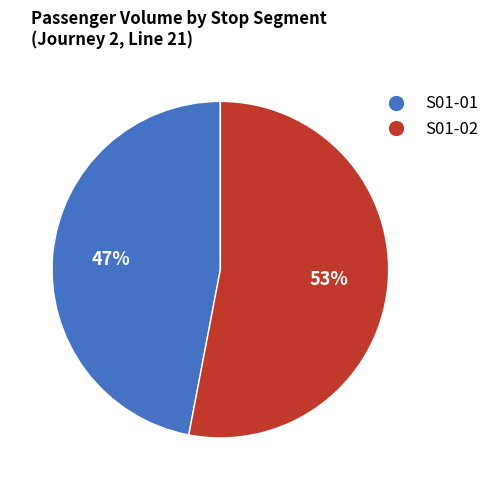

To the nearest percent, what percentage of the pie is S01-02?

53%